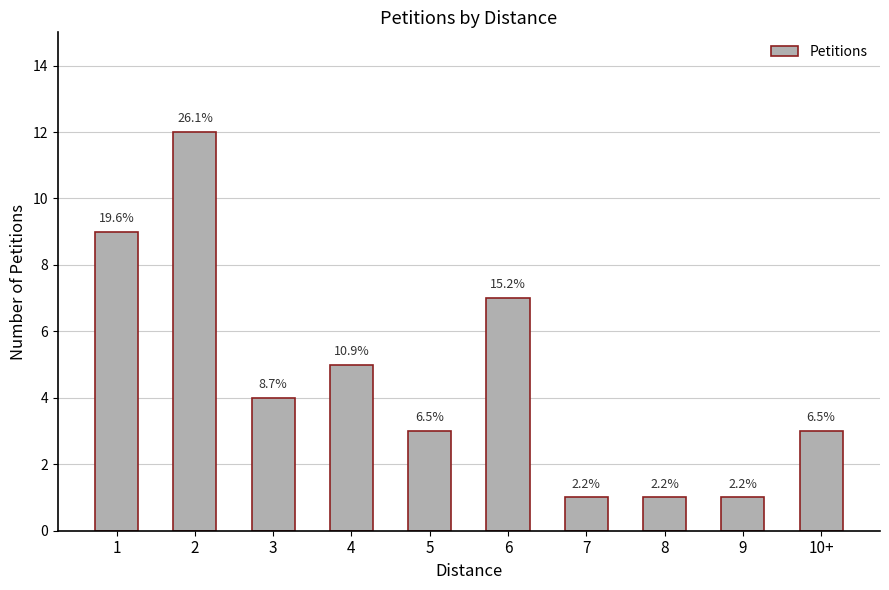

What is the average value?

5